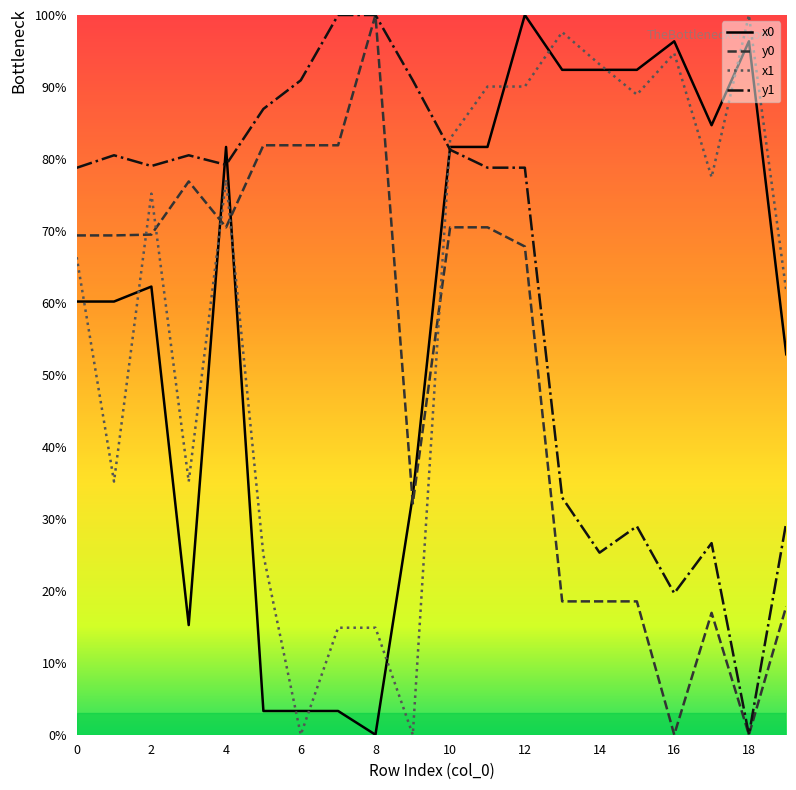

Does the chart display data point markers on the line(s)?

No